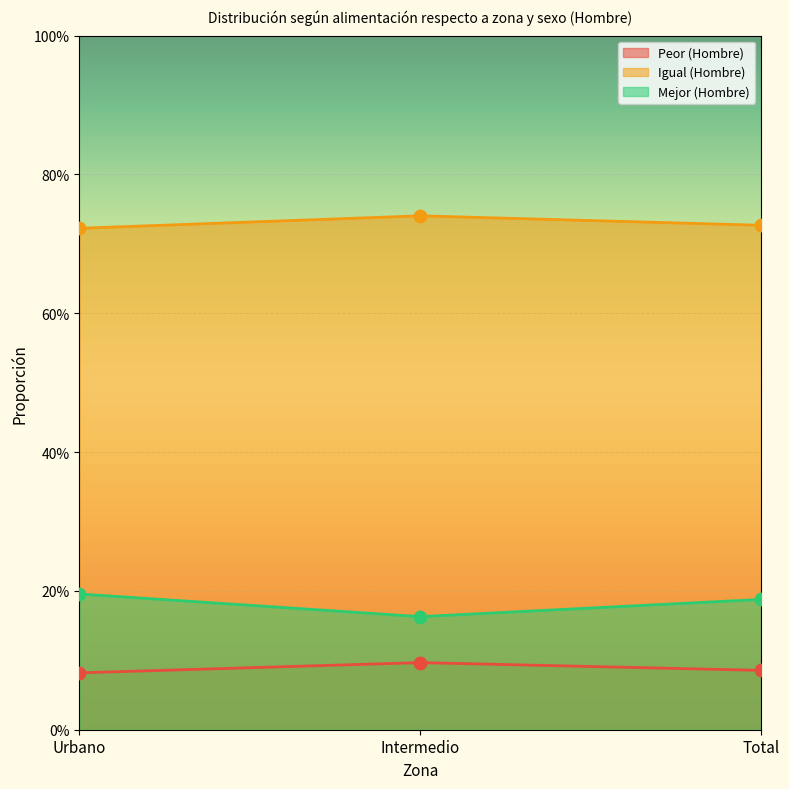

Is the value of Peor (Hombre) at Urbano greater than the value of Mejor (Hombre) at Intermedio?

No